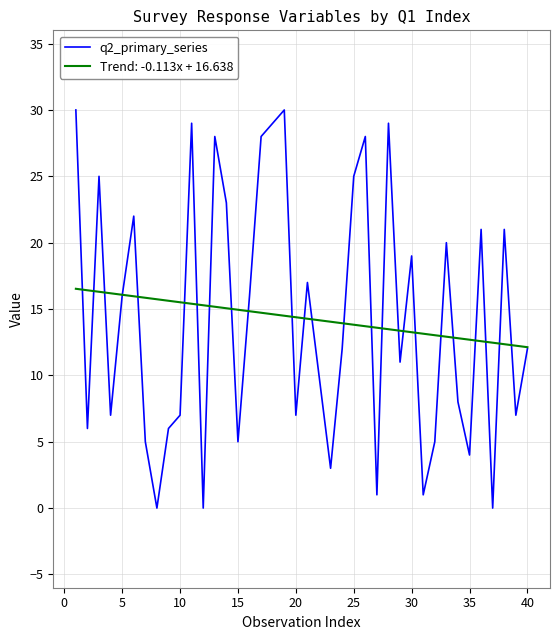

What is the highest value of the Trend: -0.113x + 16.638 series?

16.5